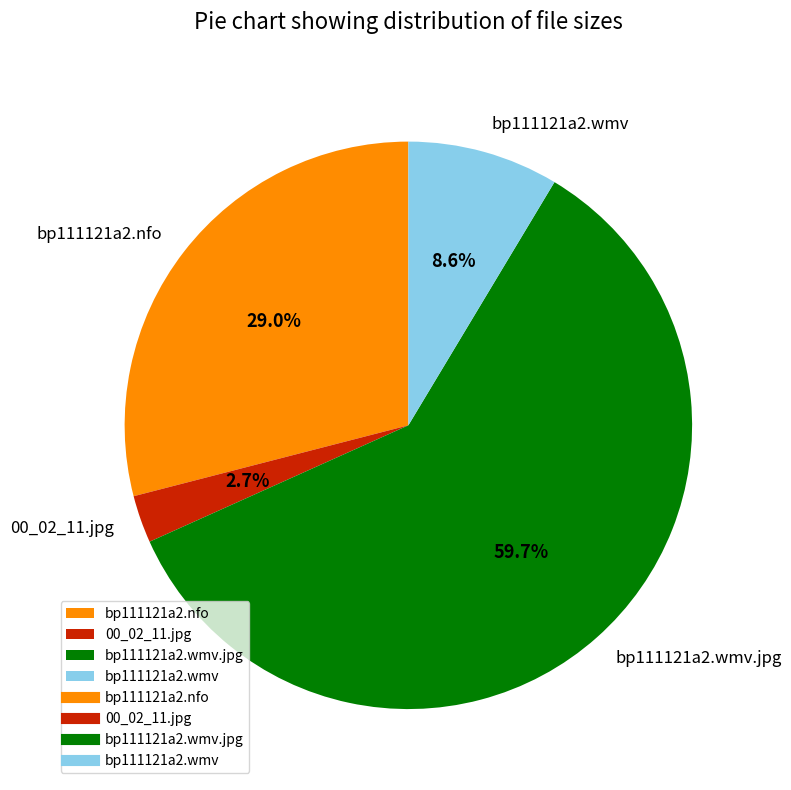

To the nearest percent, what is the difference between the largest and smallest slice percentages?

57%